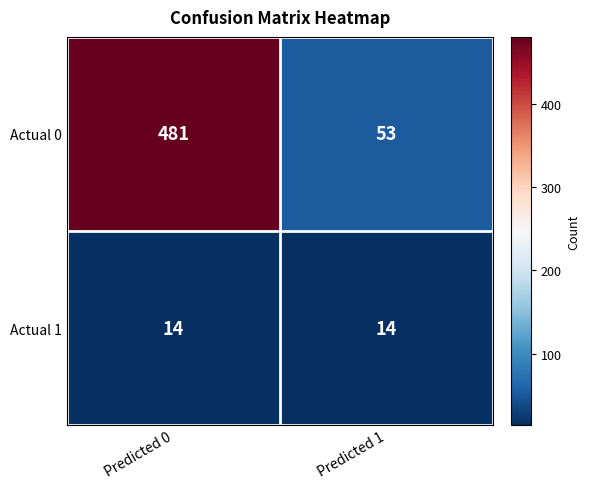

Which series has the largest total across all categories?

Actual 0